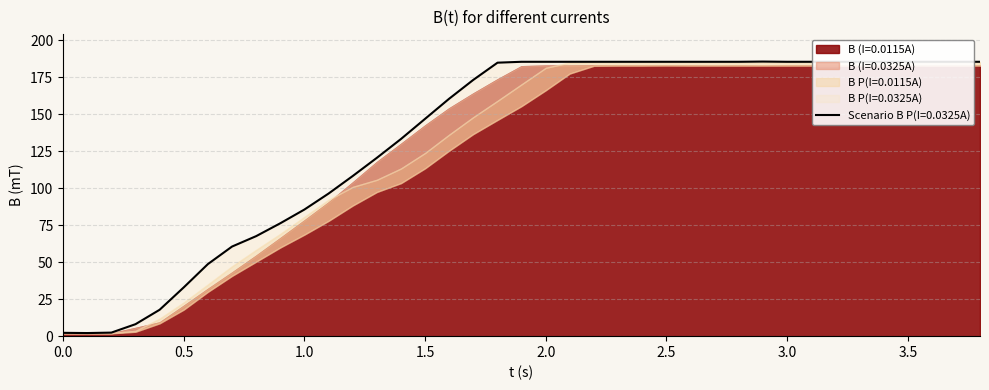

Where is the first local minimum for B P(I=0.0115A)?

3.399